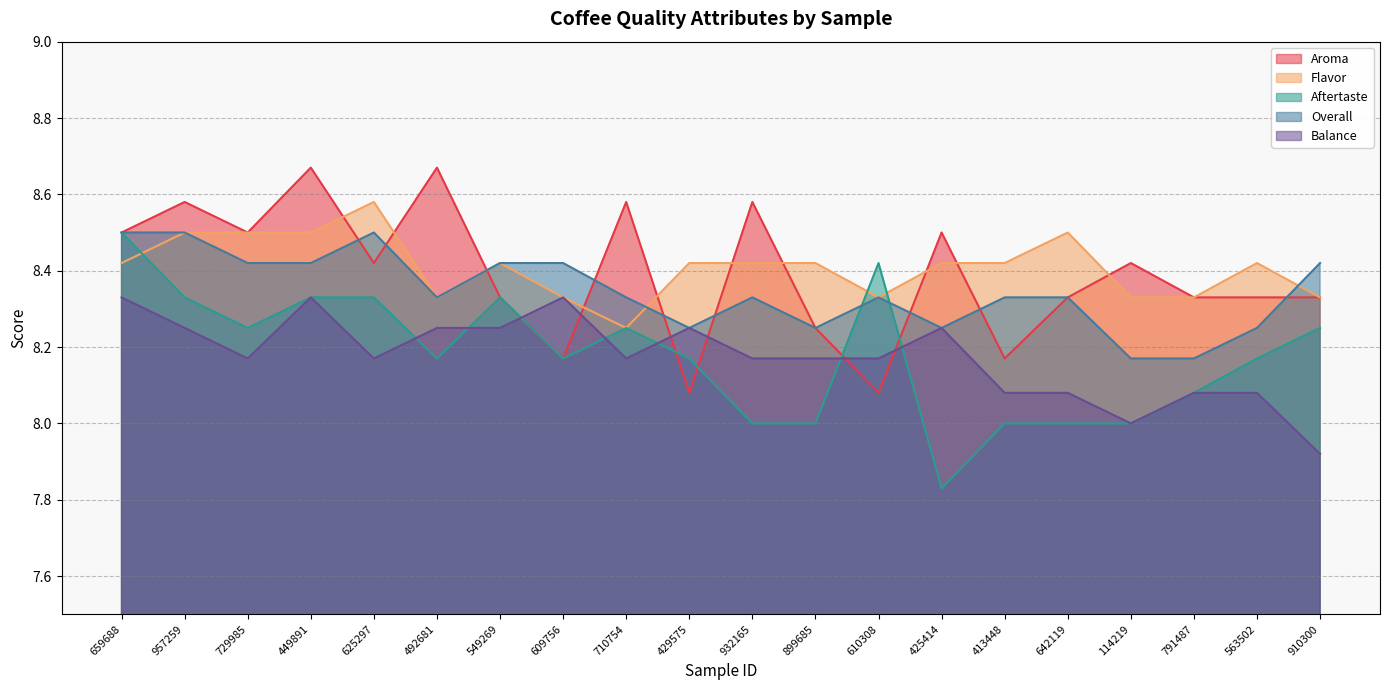

Which category has the highest value in the Balance series?

659688